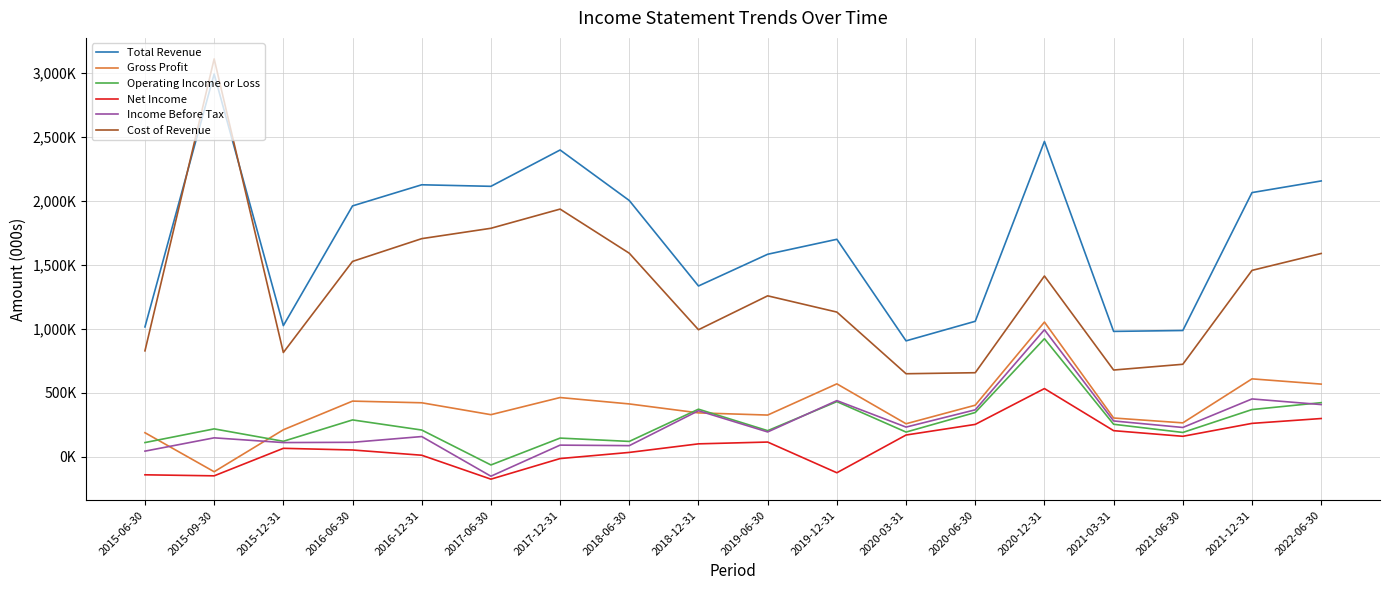

In Operating Income or Loss, how many points are higher than both neighbors (excluding endpoints)?

6